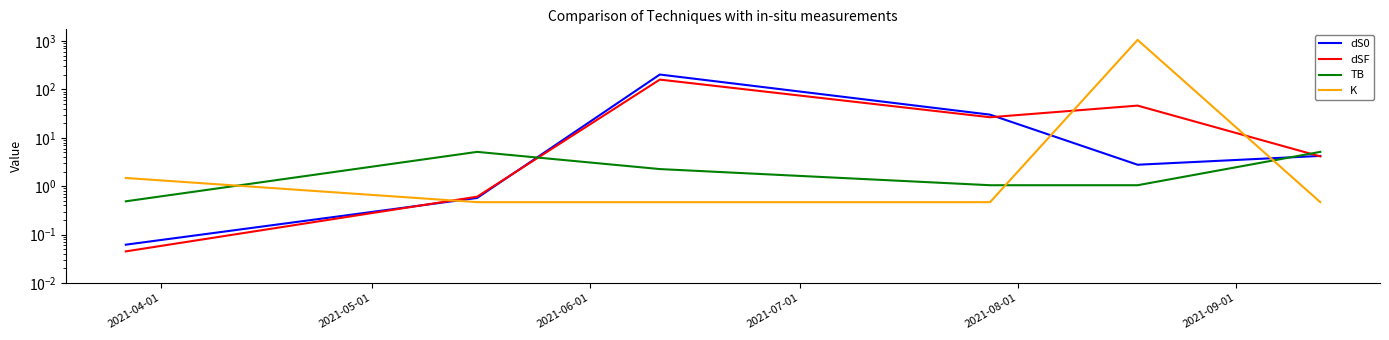

True or false: dS0 has more than 0 interior local peaks.

True